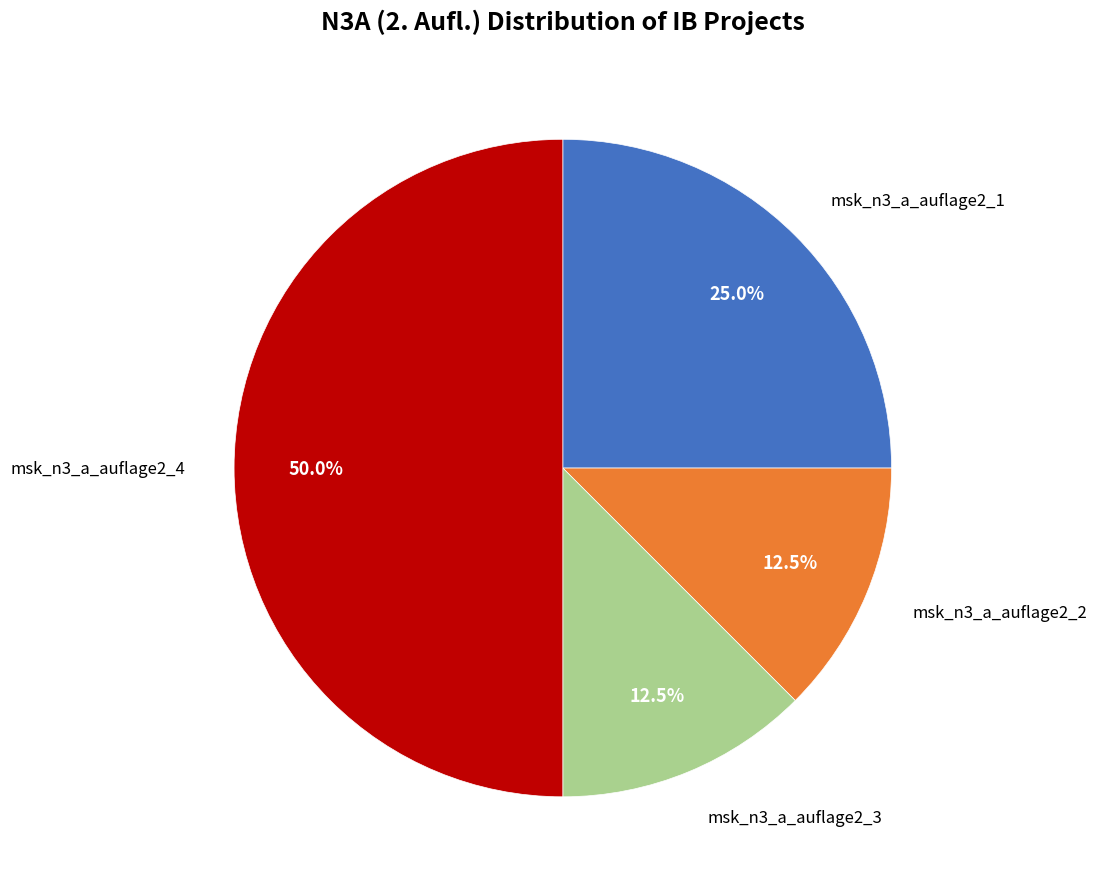

Which slice is the largest?

msk_n3_a_auflage2_4